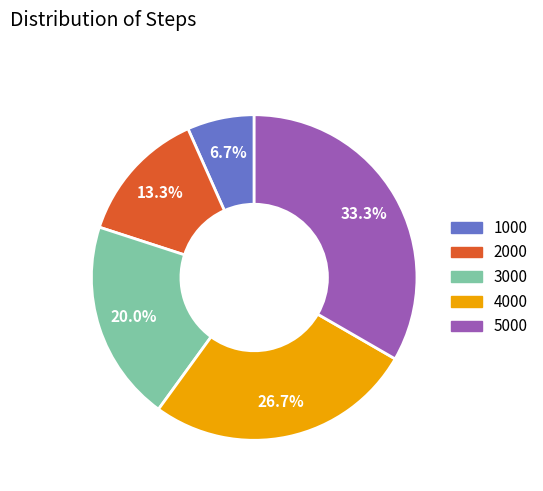

Is there any slice that represents more than half of the pie?

No